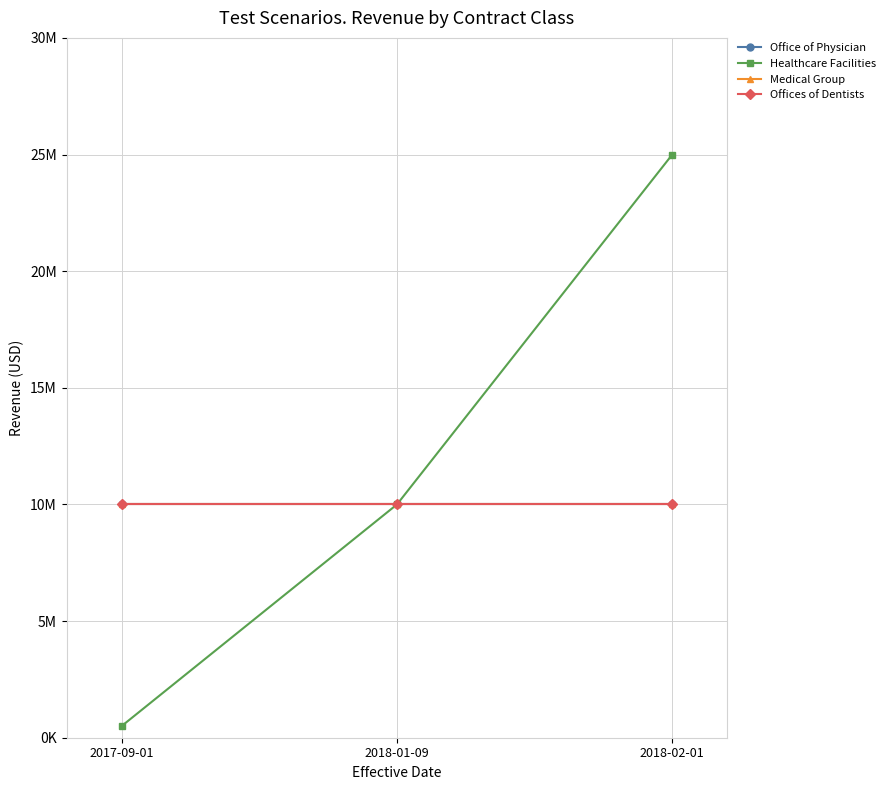

The value of Office of Physician at 2018-01-09 is 10000000. True or false?

True